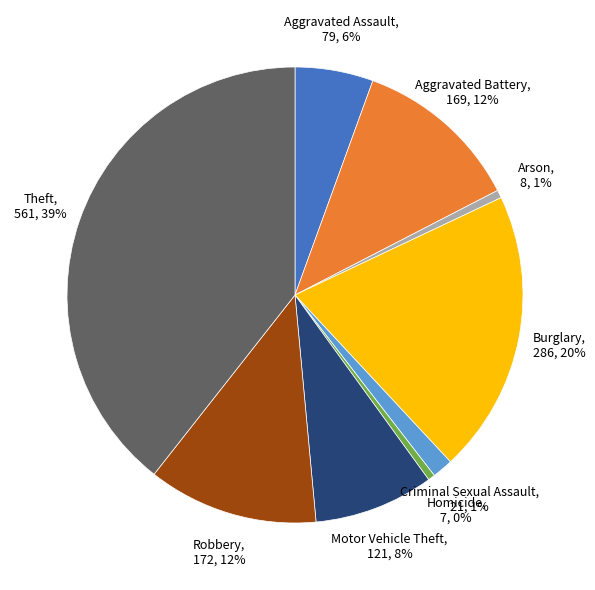

Is there a majority slice in this chart?

No